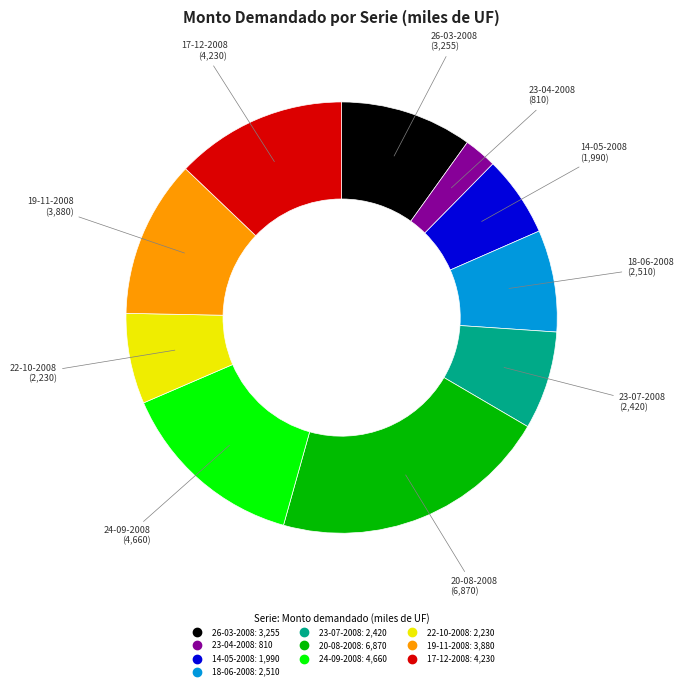

Is there any slice that represents more than half of the pie?

No